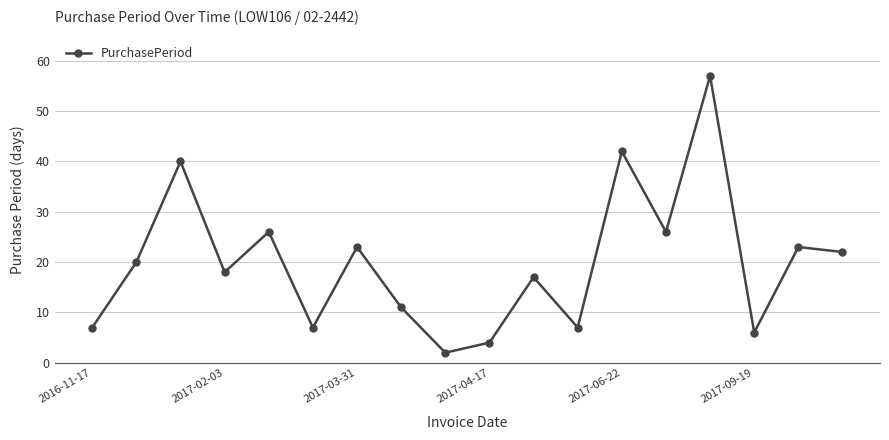

What is the value of the 9th point from the left?

2